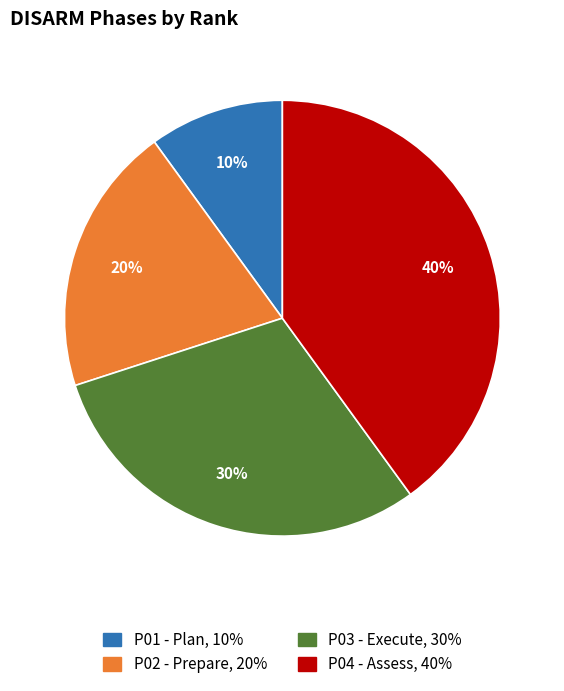

Which has a higher value, P03 - Execute or P04 - Assess?

P04 - Assess